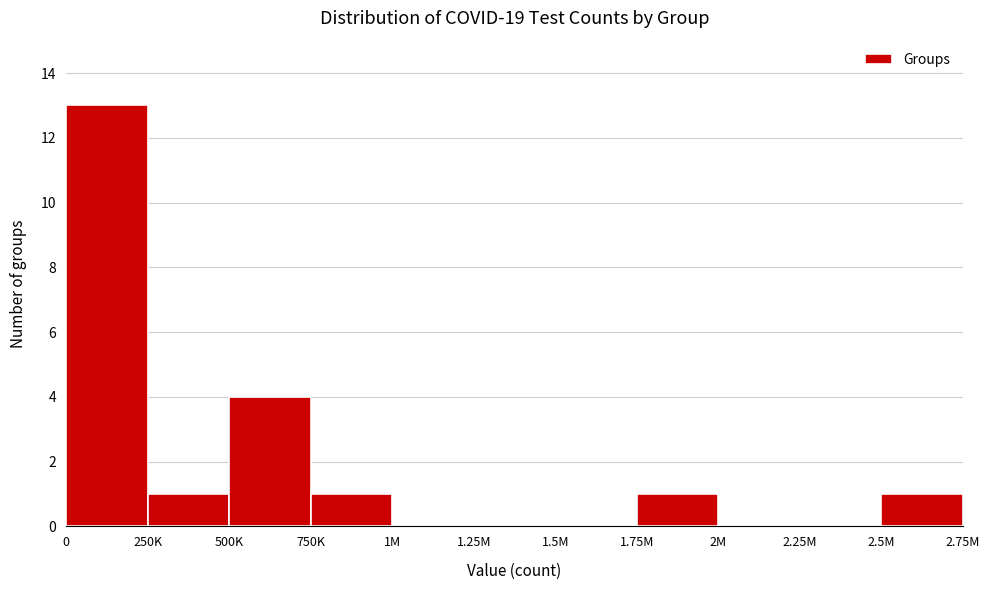

Reading left to right, extract all data points from this chart.

0=13	250K=1	500K=4	750K=1	1M=0	1.25M=0	1.5M=0	1.75M=1	2M=0	2.25M=0	2.5M=1